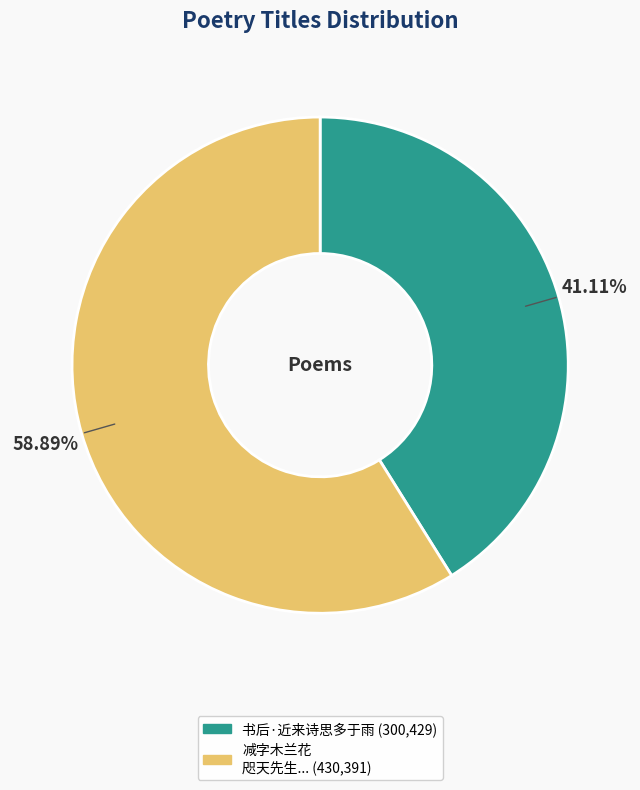

Is there a majority slice in this chart?

Yes